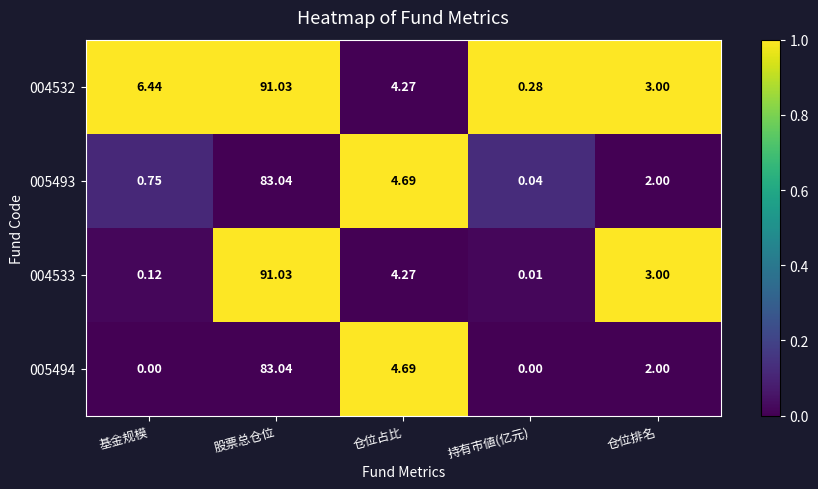

Which series has the largest total across all categories?

004532